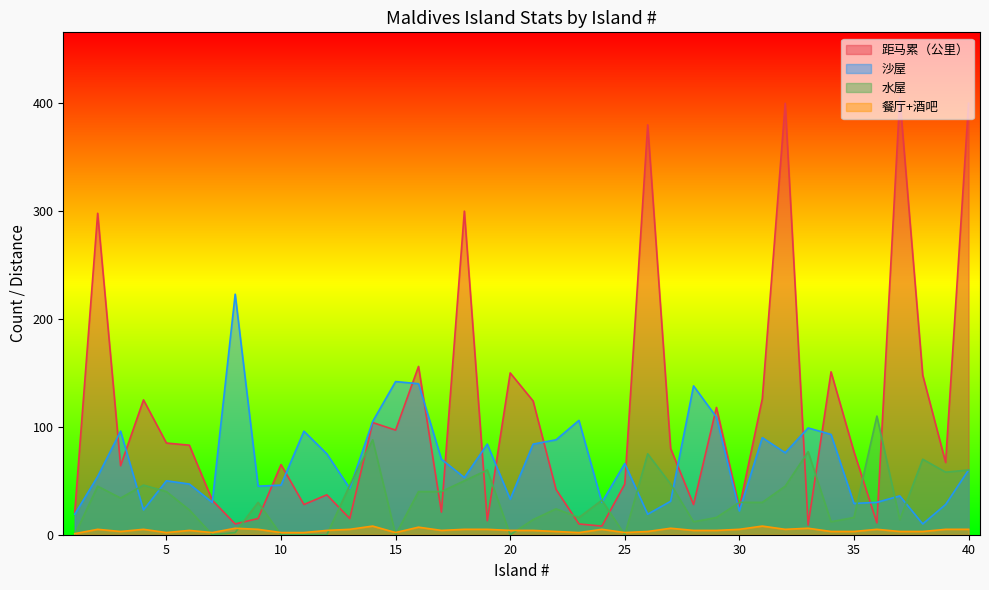

Reading left to right, list all the values displayed in this chart.

距马累（公里）: 1=21	2=298	3=64	4=125	5=85	6=83	7=32	8=10	9=15	10=65	11=28	12=37	13=15	14=104	15=97	16=156	17=21	18=300	19=13	20=150	21=124	22=42	23=10	24=8	25=47	26=380	27=80	28=28	29=118	30=25	31=126	32=400	33=9	34=151	35=77	36=11	37=405	38=148	39=67	40=400
沙屋: 1=19	2=54	3=96	4=23	5=50	6=47	7=30	8=223	9=45	10=46	11=96	12=75	13=43	14=105	15=142	16=140	17=70	18=53	19=84	20=33	21=84	22=88	23=106	24=30	25=66	26=19	27=31	28=138	29=109	30=22	31=90	32=76	33=99	34=93	35=29	36=30	37=36	38=10	39=28	40=60
水屋: 1=0	2=45	3=34	4=46	5=40	6=23	7=0	8=2	9=30	10=0	11=0	12=0	13=46	14=88	15=0	16=40	17=40	18=50	19=60	20=0	21=14	22=24	23=16	24=32	25=0	26=75	27=47	28=12	29=16	30=30	31=30	32=45	33=77	34=12	35=16	36=110	37=14	38=70	39=58	40=60
餐厅+酒吧: 1=1	2=5	3=3	4=5	5=2	6=4	7=2	8=6	9=5	10=2	11=2	12=4	13=5	14=8	15=2	16=7	17=4	18=5	19=5	20=4	21=4	22=3	23=2	24=5	25=2	26=3	27=6	28=4	29=4	30=5	31=8	32=5	33=6	34=3	35=3	36=5	37=3	38=3	39=5	40=5